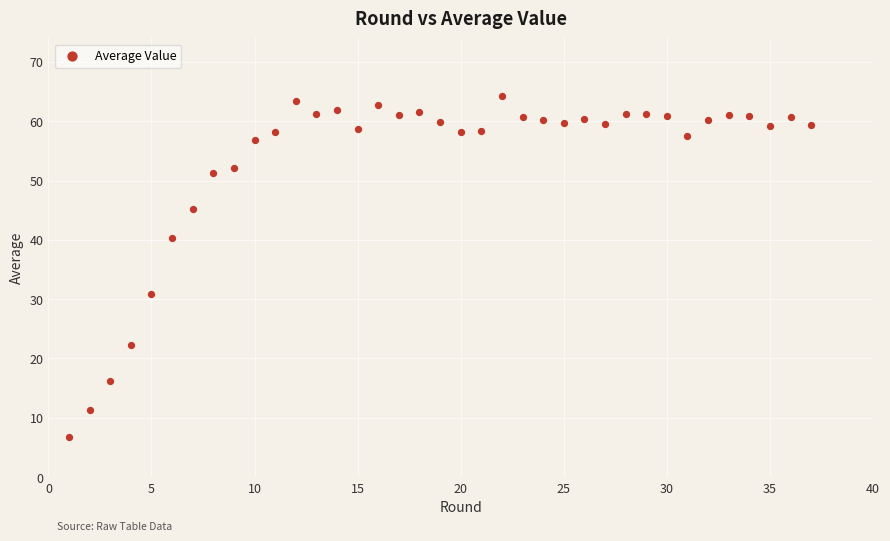

What Y value in the scatter plot is closest to 35?

30.9